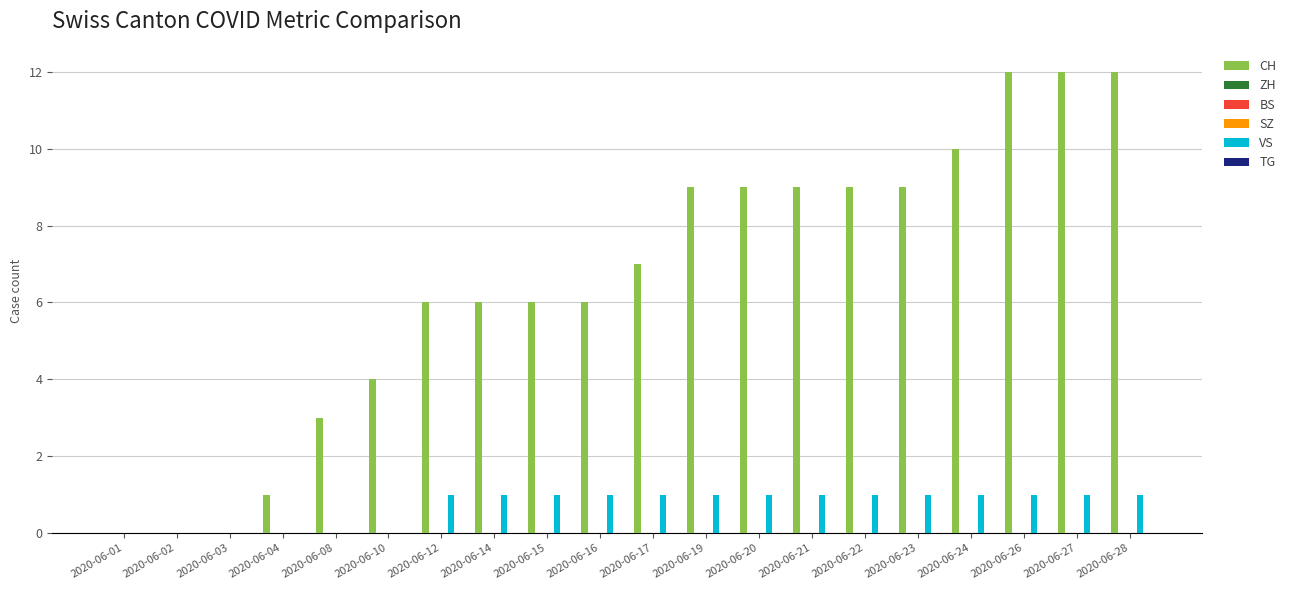

List the labels in order of BS value, largest first.

2020-06-01, 2020-06-02, 2020-06-03, 2020-06-04, 2020-06-08, 2020-06-10, 2020-06-12, 2020-06-14, 2020-06-15, 2020-06-16, 2020-06-17, 2020-06-19, 2020-06-20, 2020-06-21, 2020-06-22, 2020-06-23, 2020-06-24, 2020-06-26, 2020-06-27, 2020-06-28